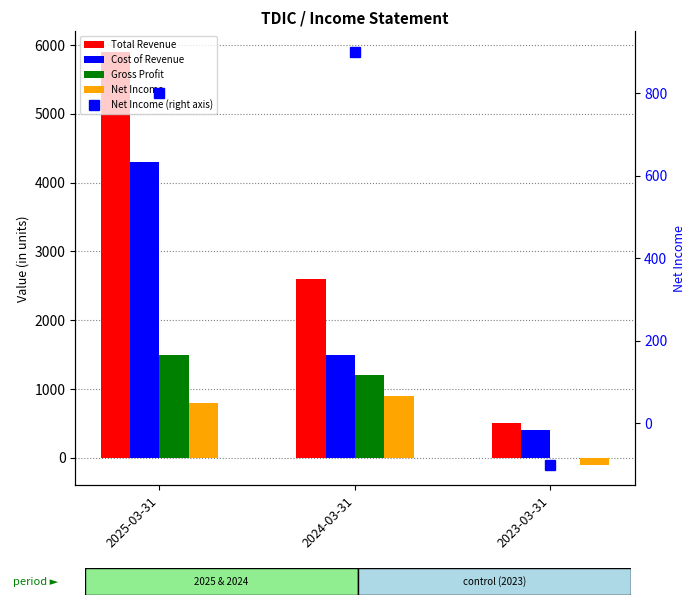

What is the label of the 3rd bar from the right?

2025-03-31